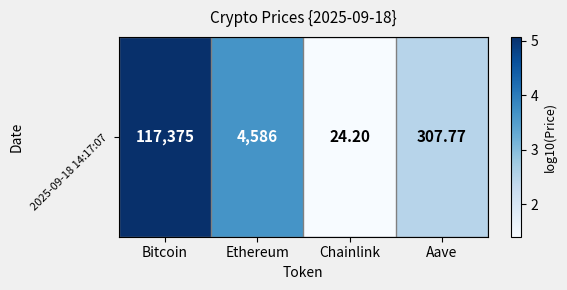

Reading left to right, transcribe all the data shown in this chart.

5.1	3.7	1.4	2.5